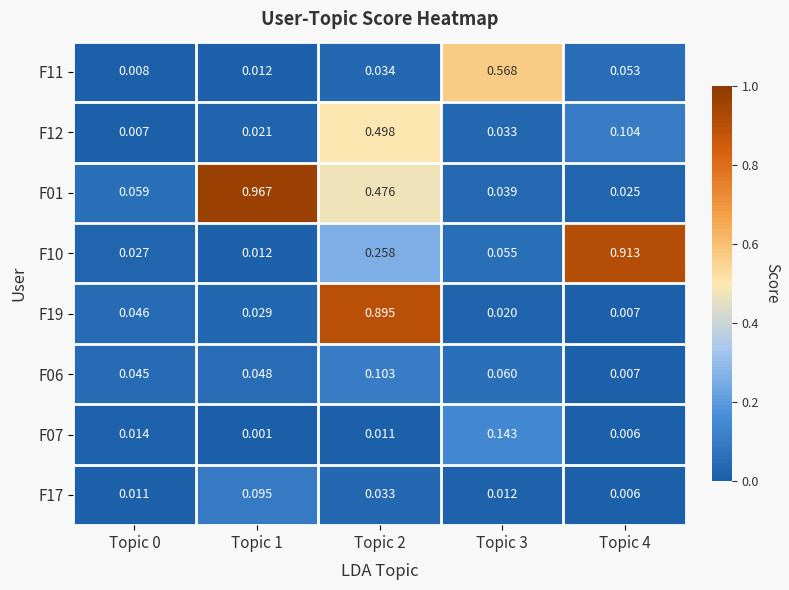

Is the value of F06 at Topic 4 greater than the value of F17 at Topic 3?

No